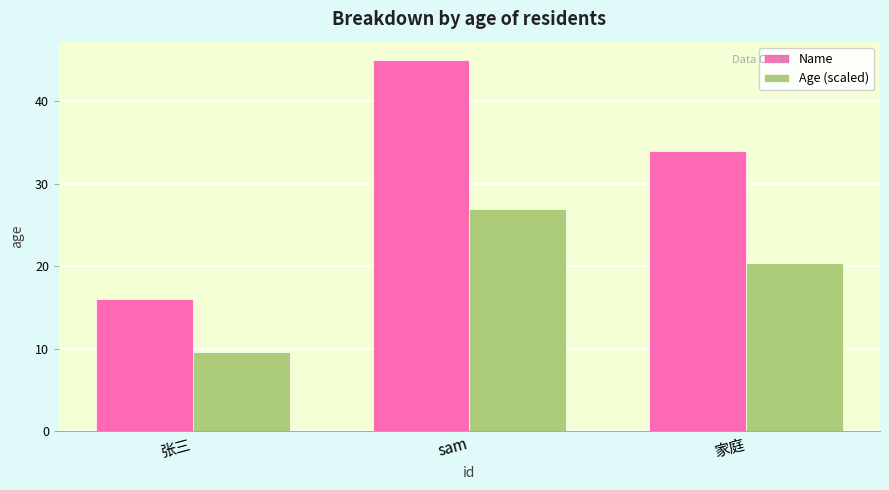

What are all the series names shown in the legend?

Name, Age (scaled)